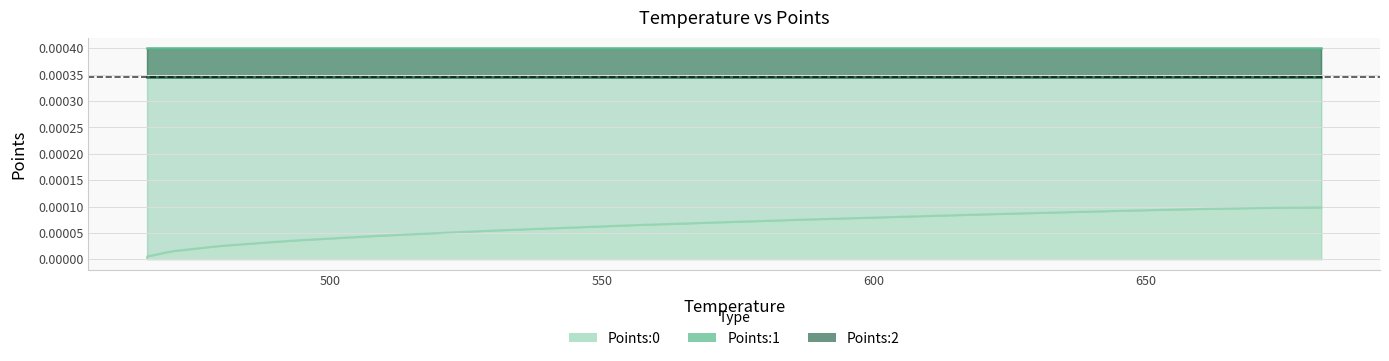

True or false: Points:1 and Points:0 intersect in this chart.

False